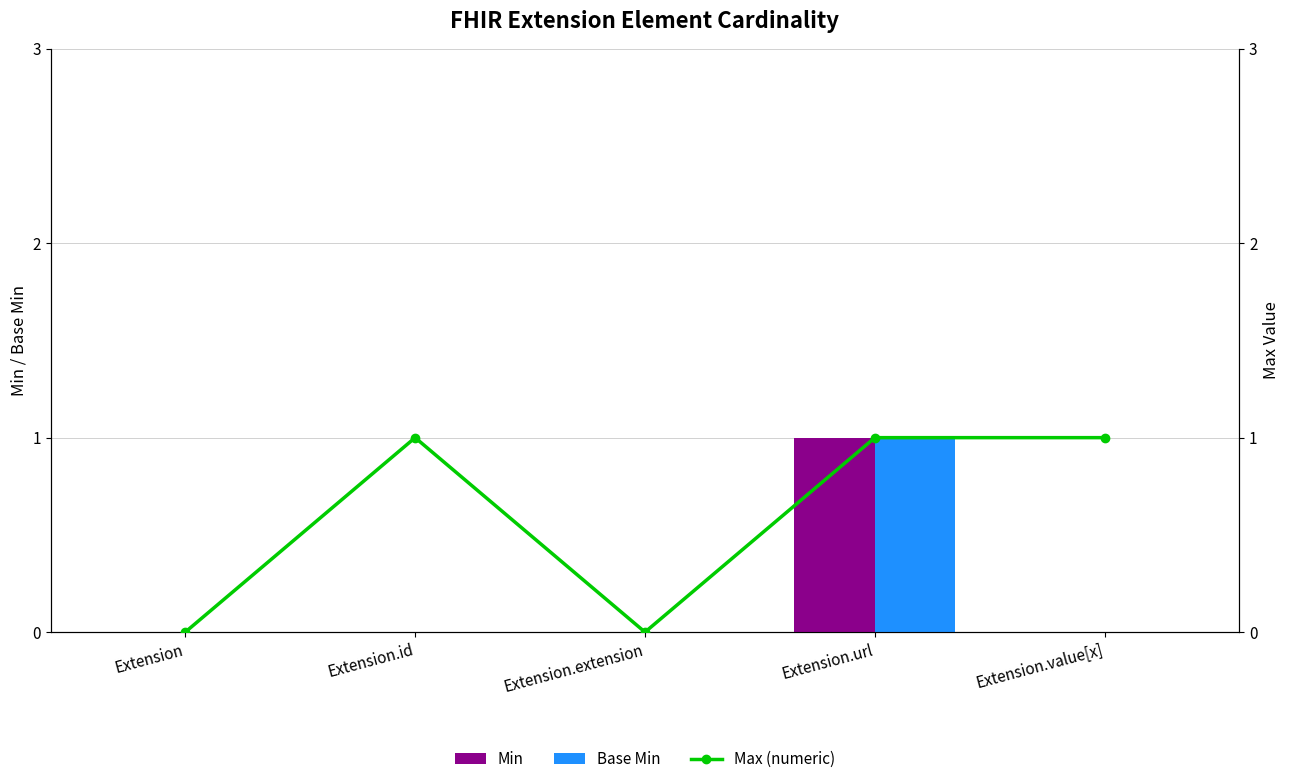

Reading left to right, what are all the values shown in this chart?

Min: Extension=0	Extension.id=0	Extension.extension=0	Extension.url=1	Extension.value[x]=0
Base Min: Extension=0	Extension.id=0	Extension.extension=0	Extension.url=1	Extension.value[x]=0
Max (numeric): Extension=0	Extension.id=1	Extension.extension=0	Extension.url=1	Extension.value[x]=1